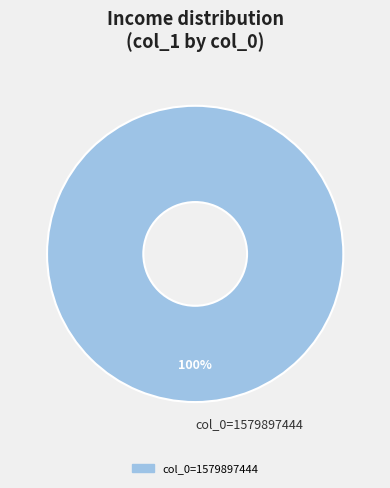

How many slices are in this pie chart?

1